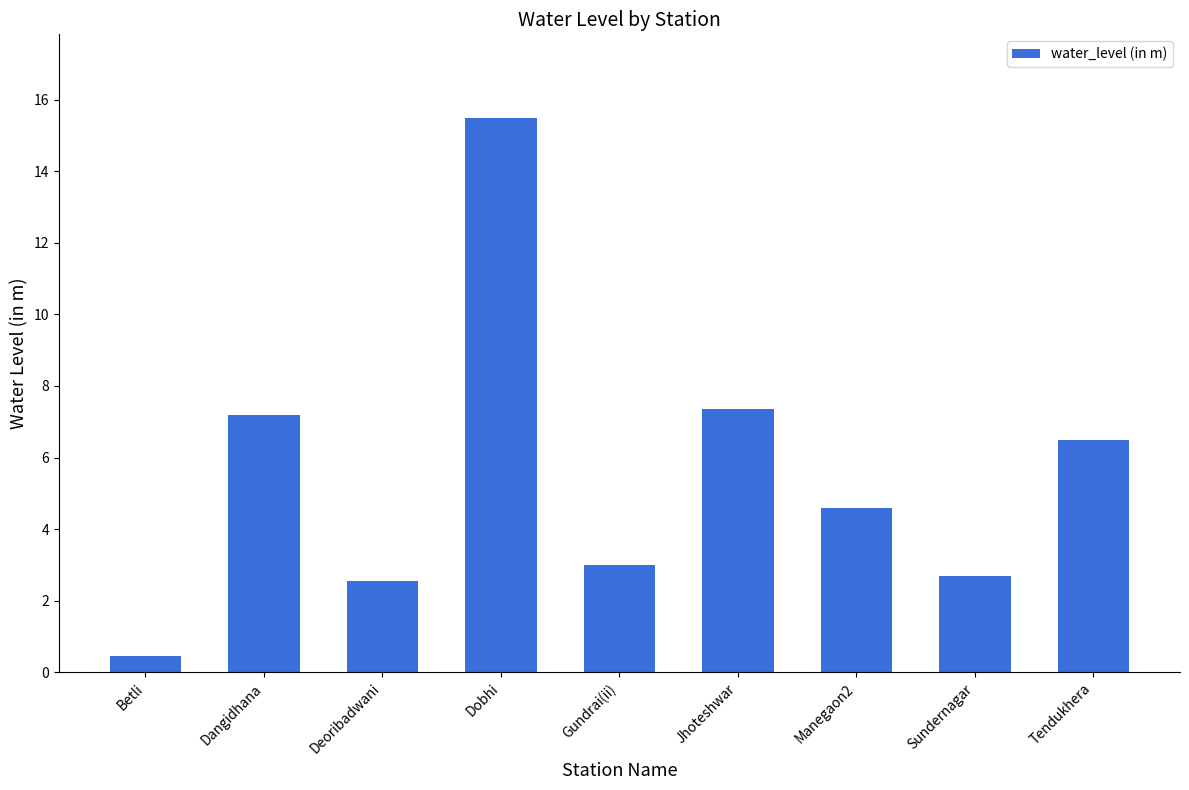

What is the smallest value displayed?

0.5